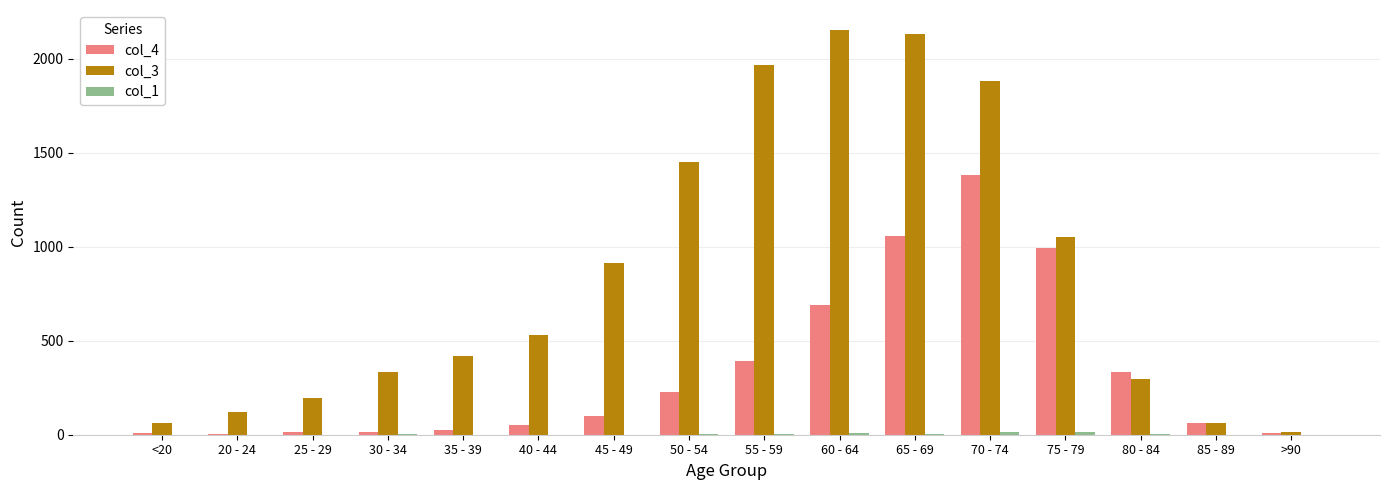

Are the bars horizontal?

No